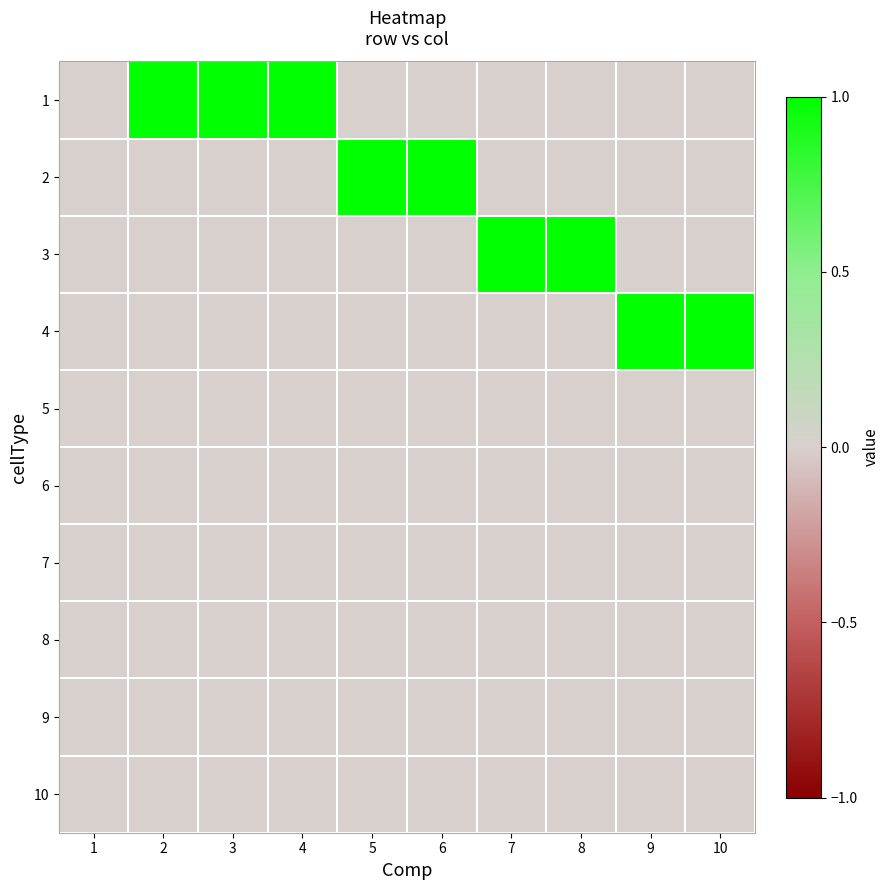

How many series are shown in this chart?

10